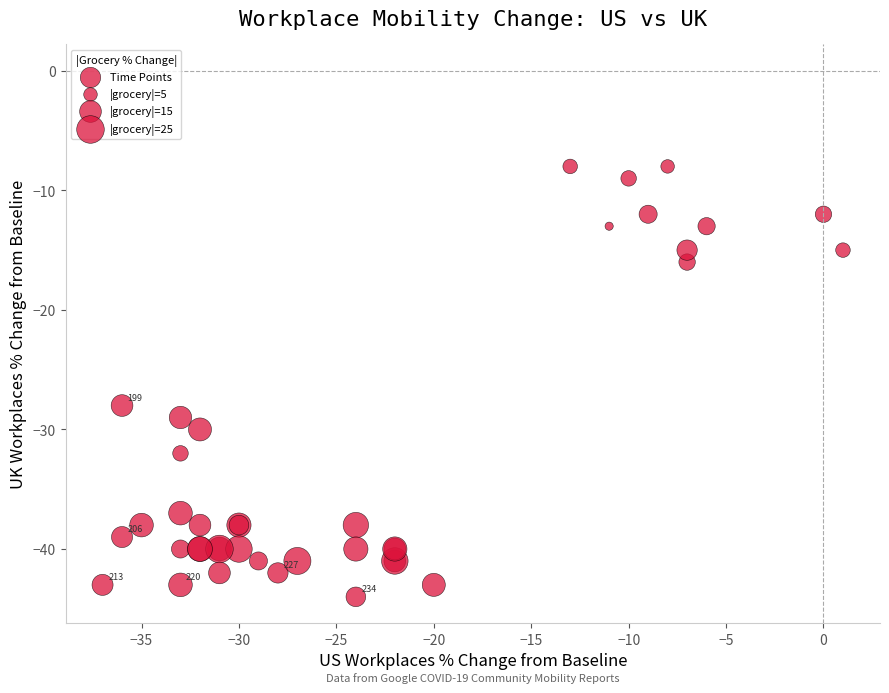

What Y value in the scatter plot is closest to -26?

-28